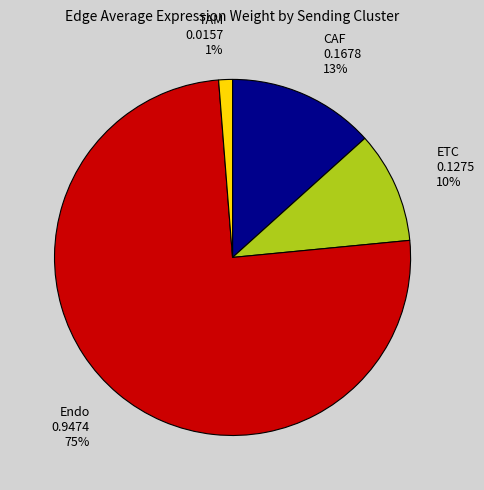

True or false: TAM accounts for 11% of the total.

False